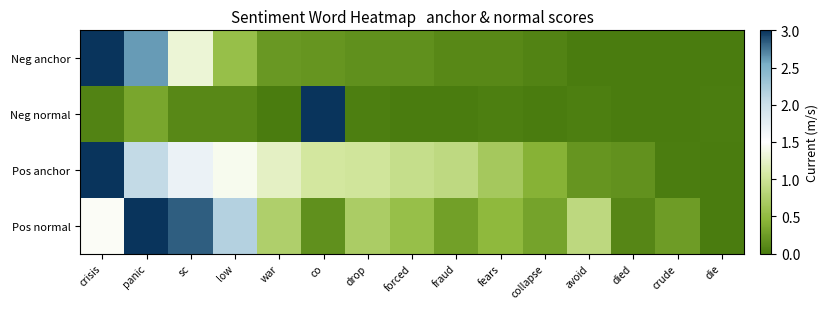

At how many categories does at least one series exceed 1?

7